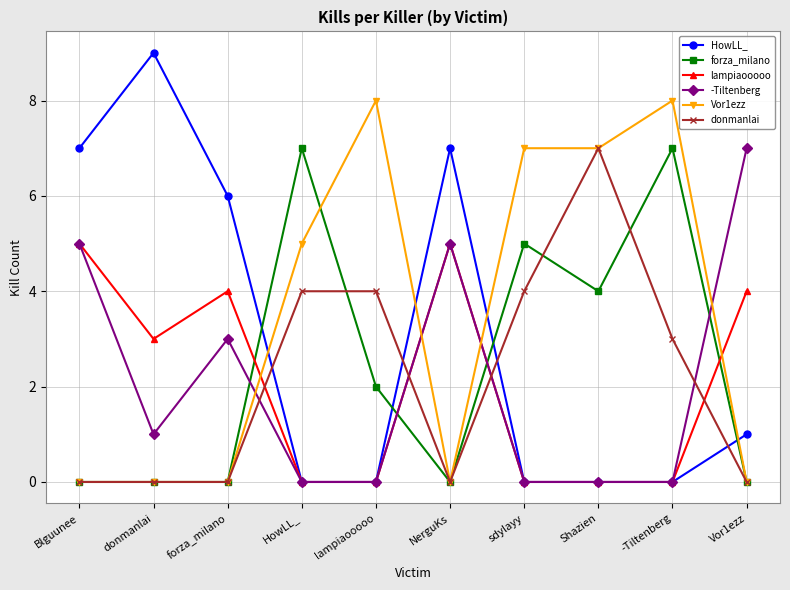

Which series has the widest spread of values?

HowLL_